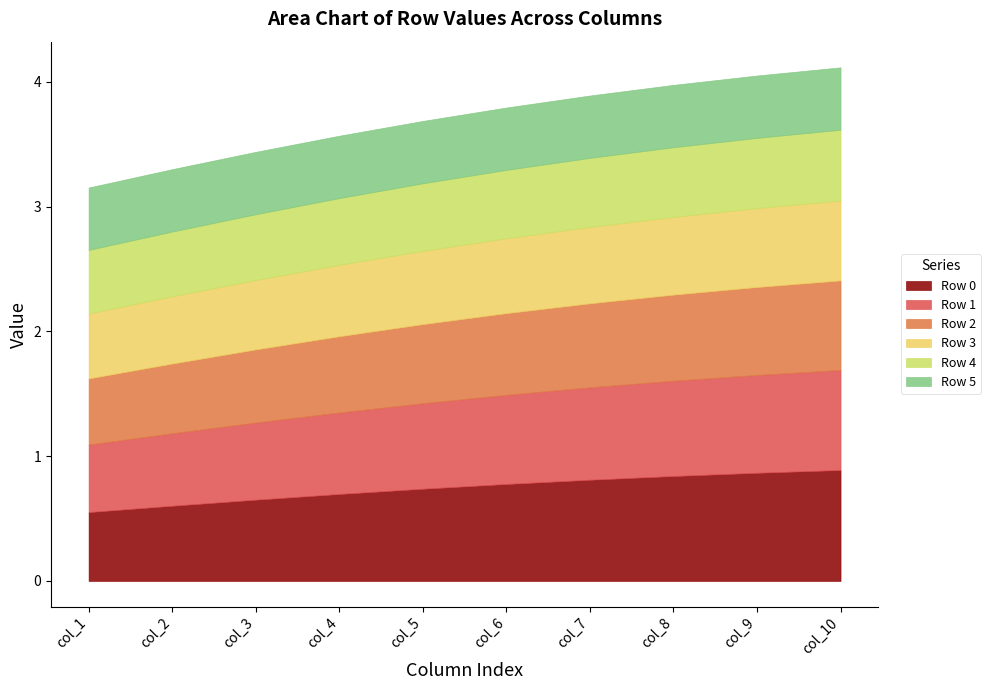

What is the total value across all series at col_1?

3.2